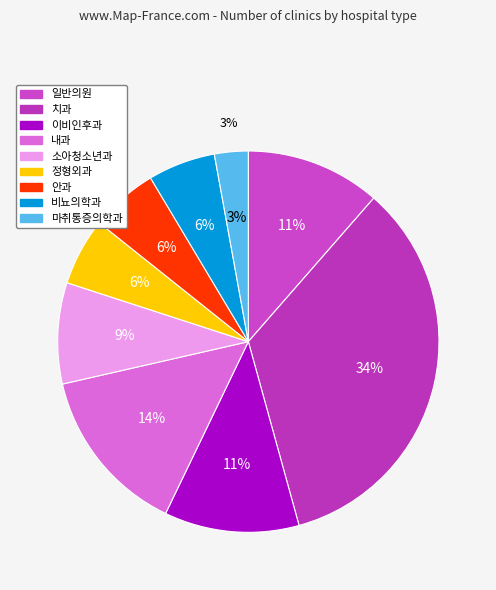

Does 비뇨의학과 represent more than half of the total?

No